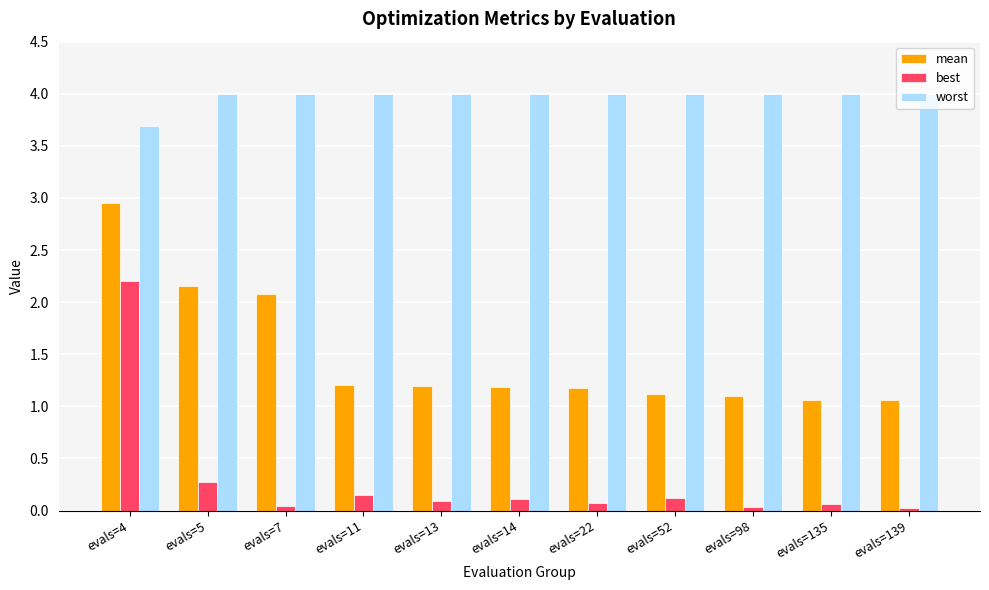

True or false: mean has a value of 2.1 at evals=7.

True